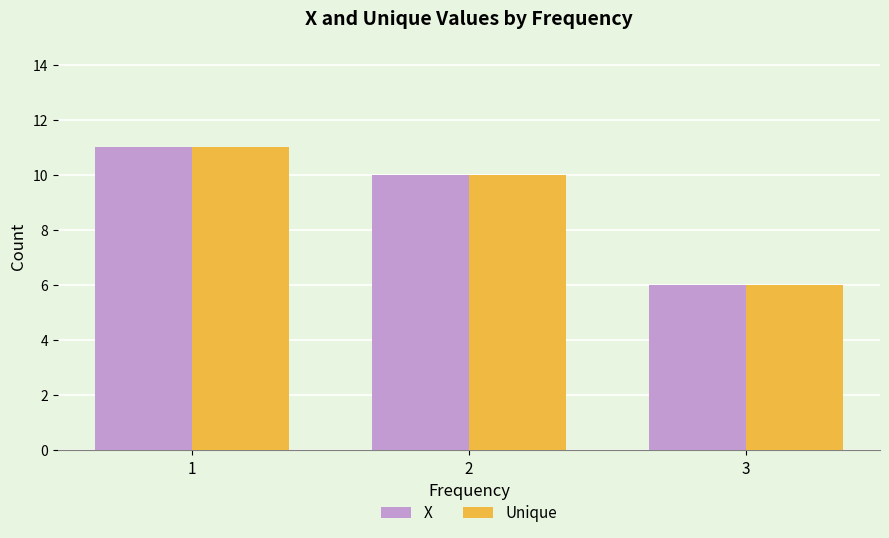

What are all the series names shown in the legend?

X, Unique